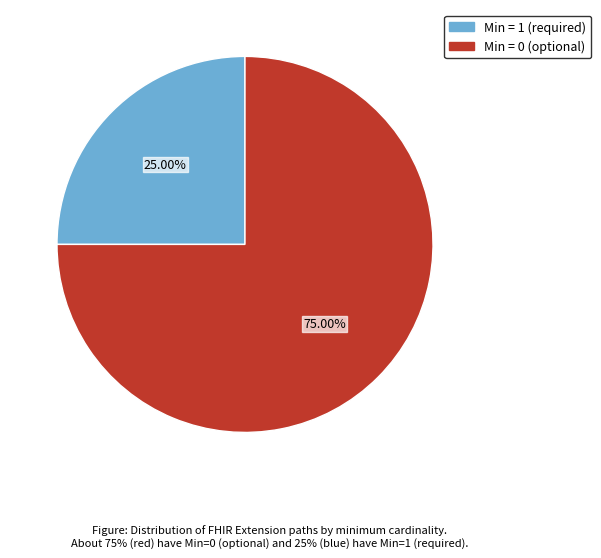

Is there a majority slice in this chart?

Yes